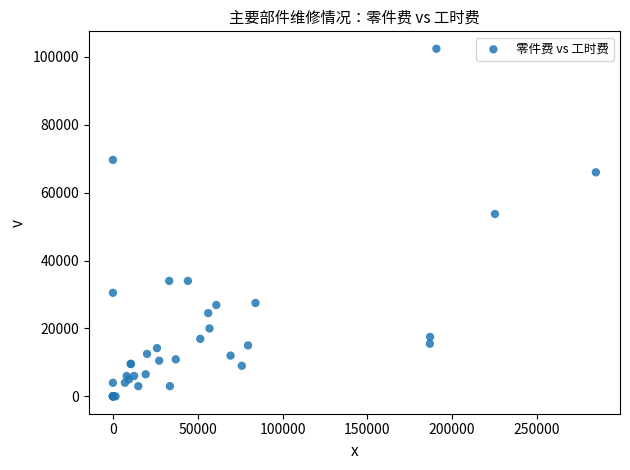

What Y value in the scatter plot is closest to 51198?

53725